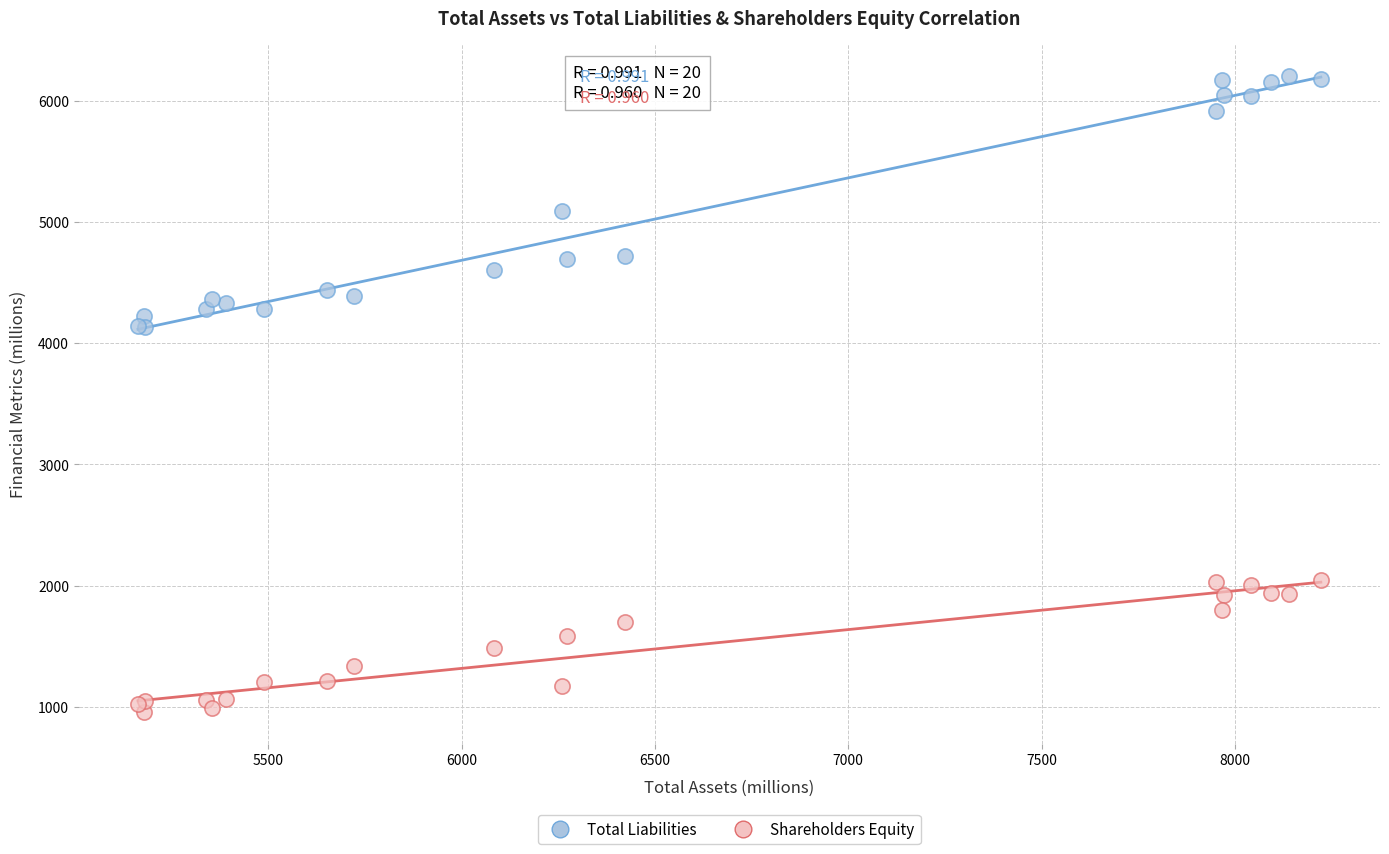

In the Total Liabilities series, what Y value is closest to 5170?

5087.5